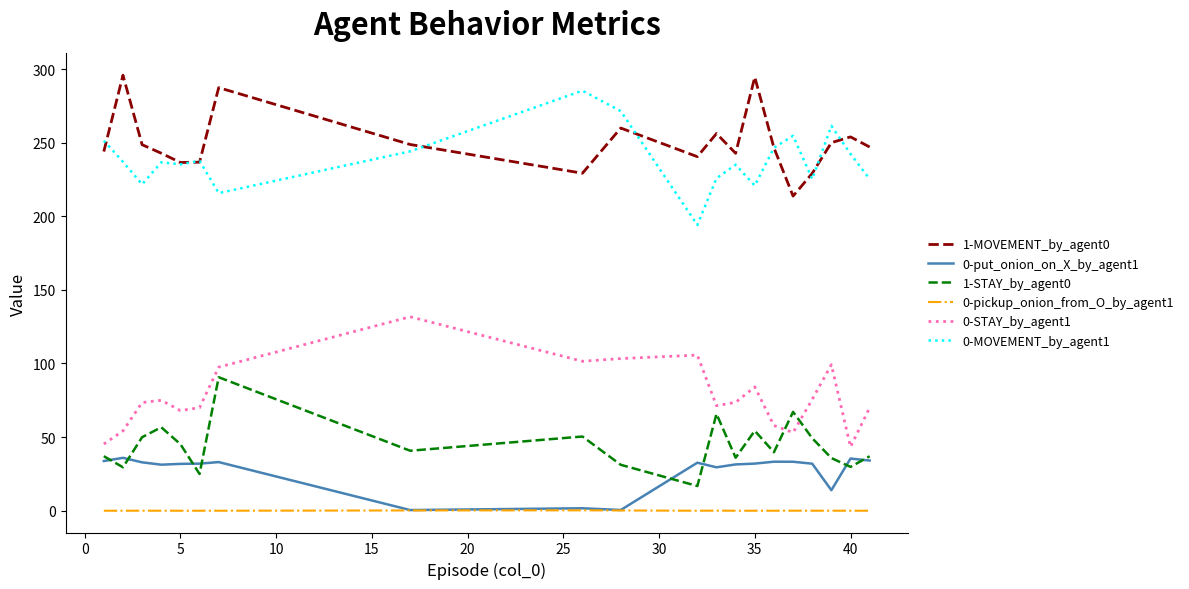

True or false: 1-MOVEMENT_by_agent0 and 0-MOVEMENT_by_agent1 cross at least once.

True